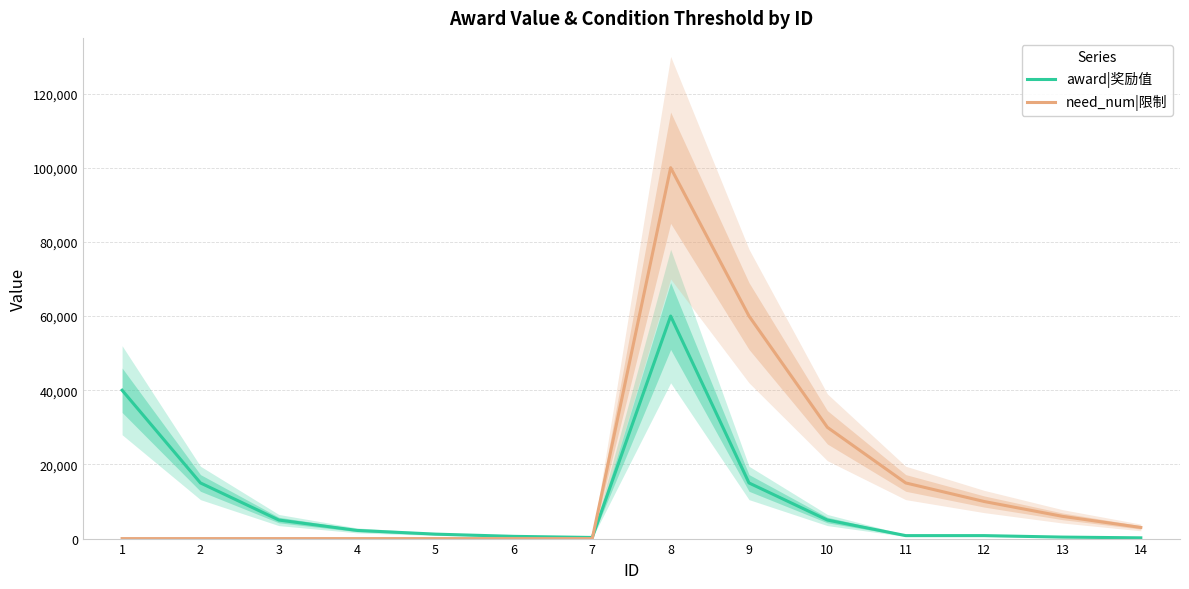

At which category does award|奖励值 reach its first local valley?

7